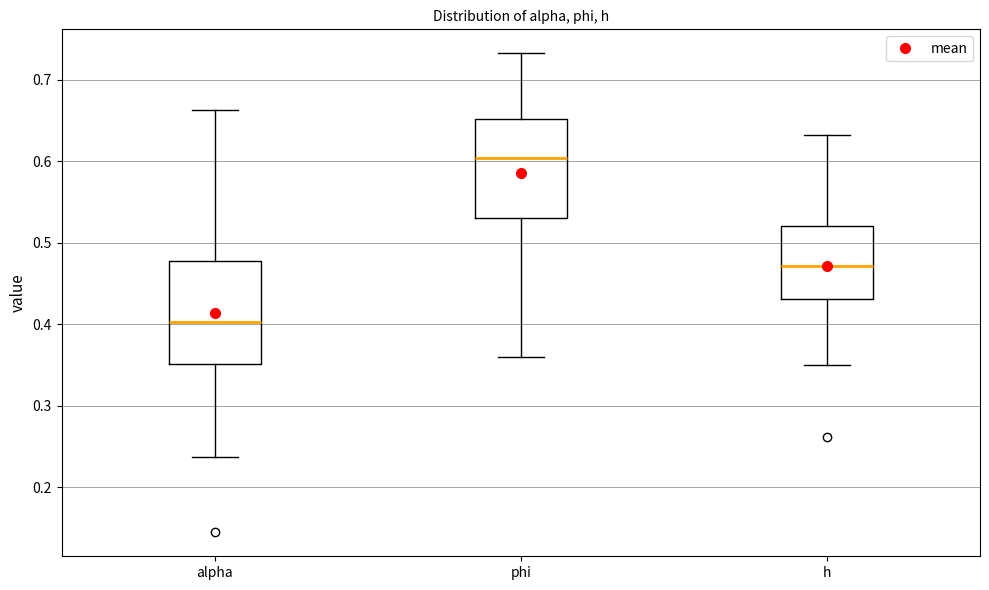

Which box has the highest median line?

phi